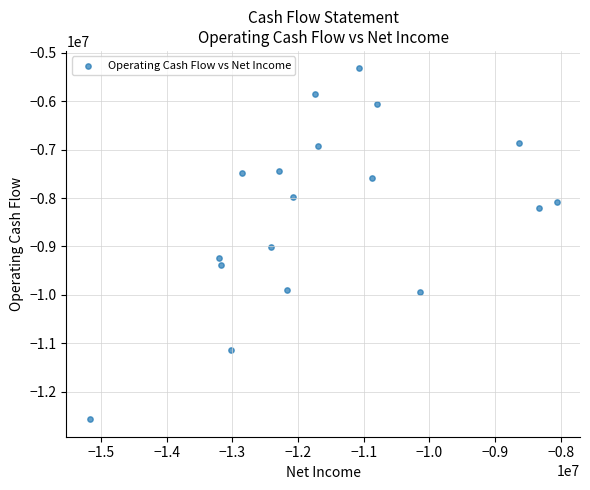

What is the range of X values (max minus min)?

7113300